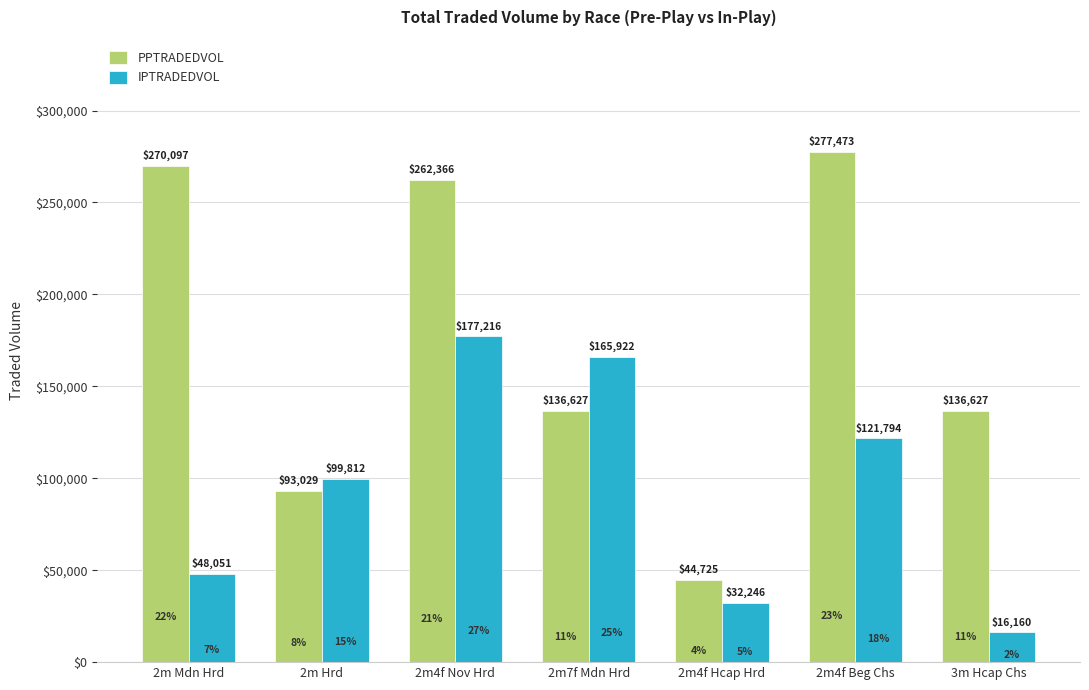

How many values in the IPTRADEDVOL series exceed 99812?

4